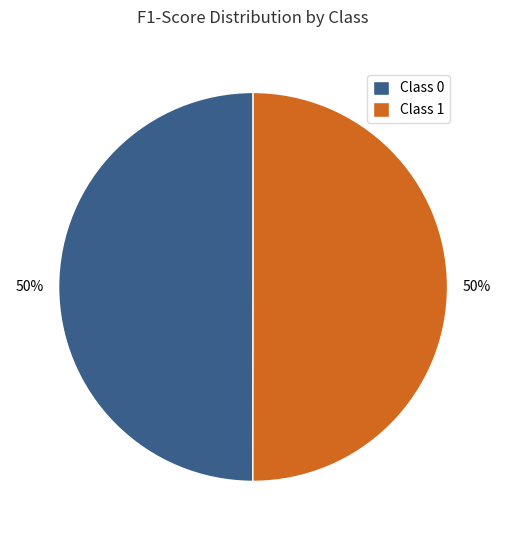

To the nearest percent, what is the combined percentage of Class 1 and Class 0?

100%